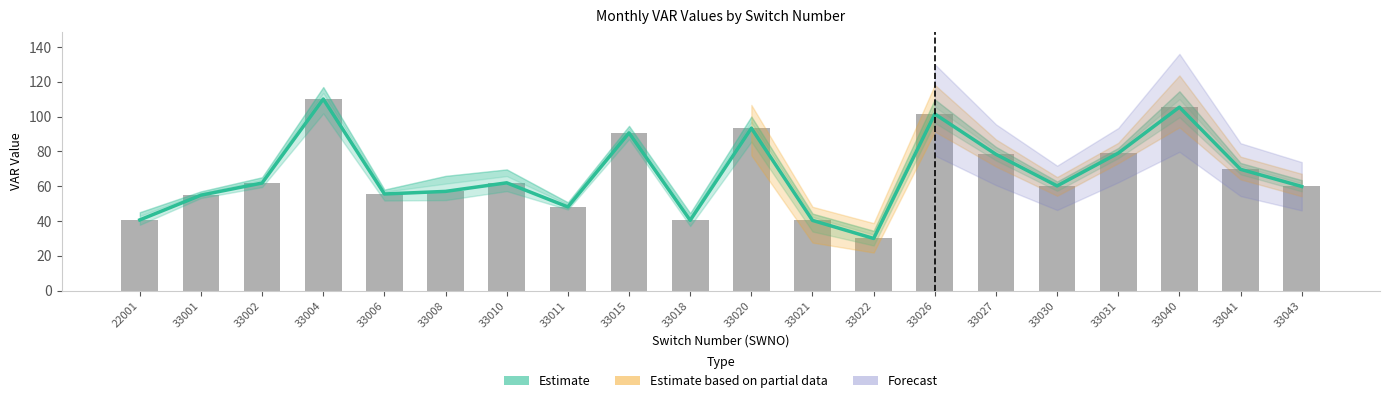

How many values are below 61?

10